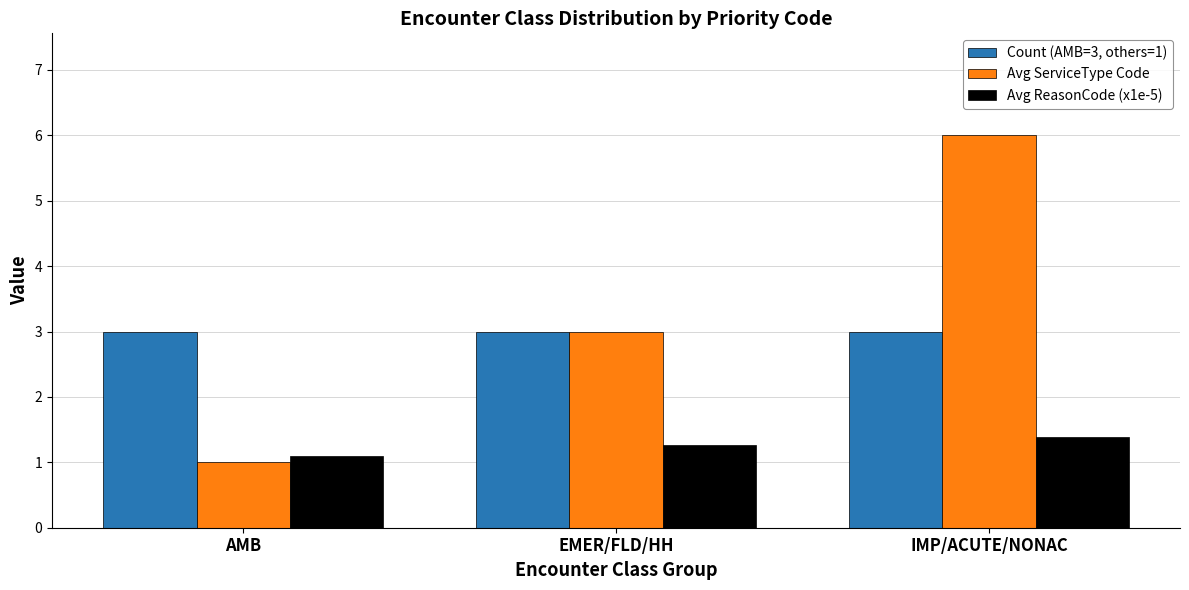

How many bars are there in each group?

3